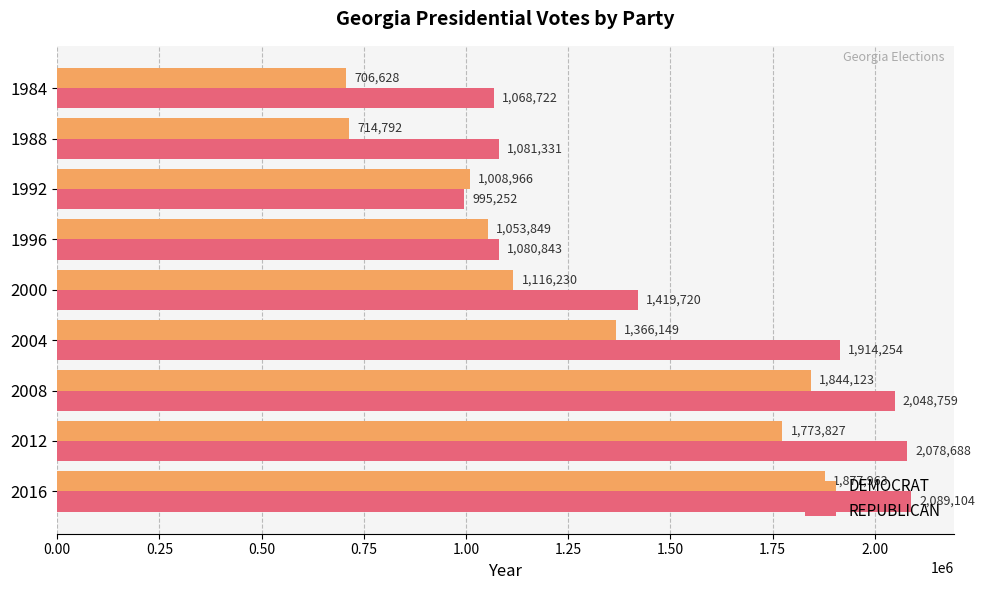

At how many categories does at least one series exceed 1115489?

5